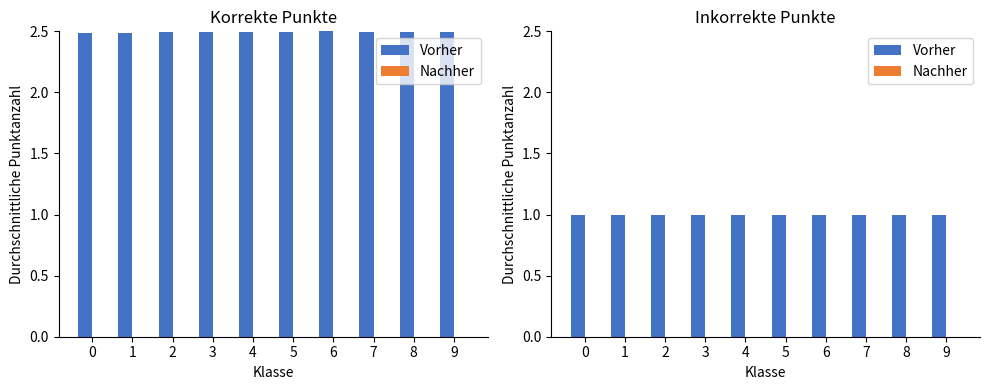

What are all the series names shown in the legend?

Vorher, Nachher